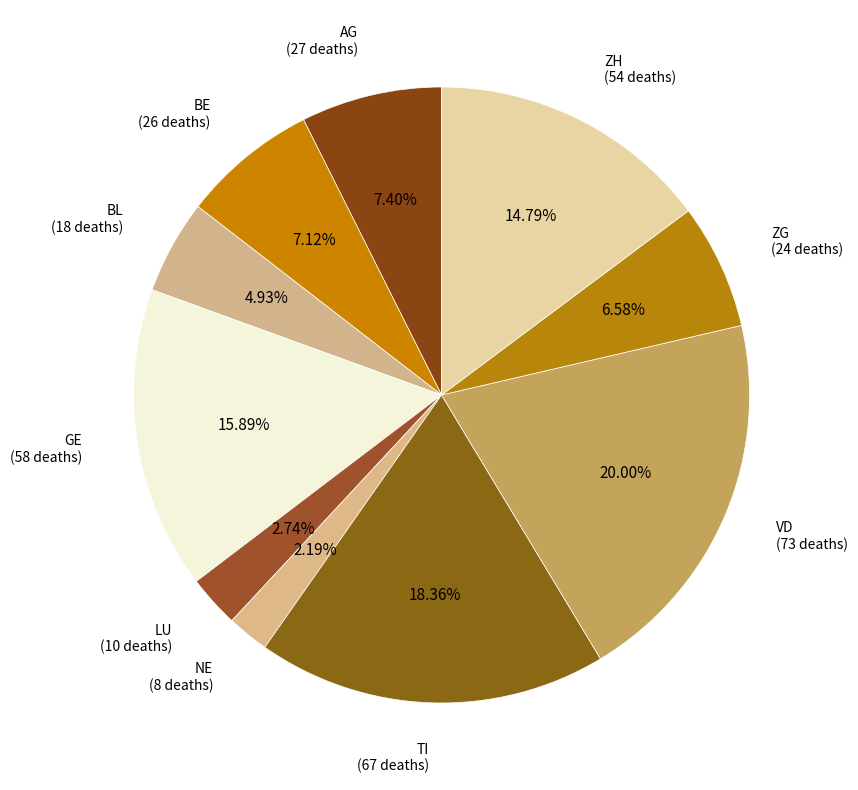

The NE slice represents 2% of the pie. True or false?

True